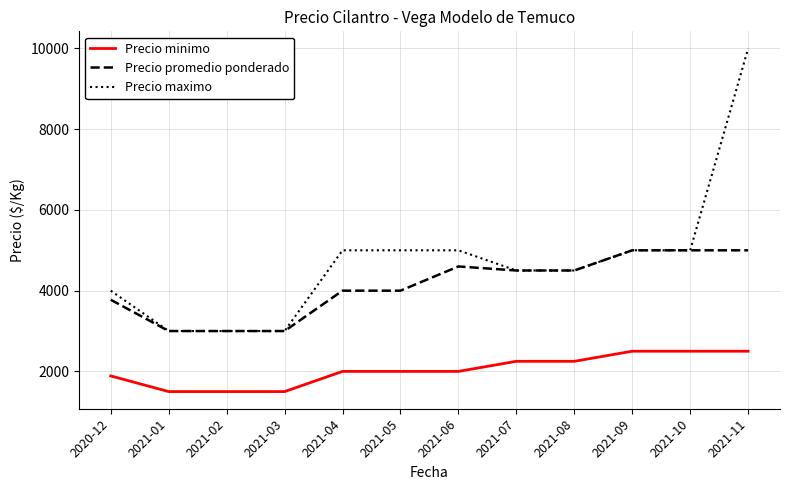

True or false: Precio promedio ponderado and Precio minimo intersect in this chart.

False